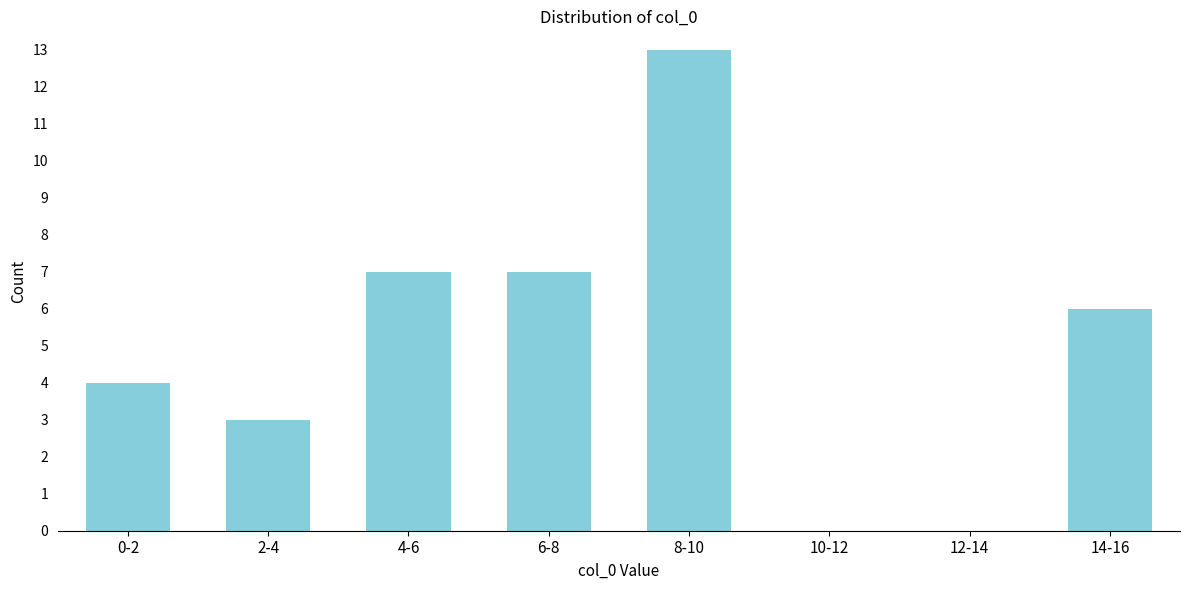

Reading right to left, extract all data points from this chart.

14-16=6	12-14=0	10-12=0	8-10=13	6-8=7	4-6=7	2-4=3	0-2=4